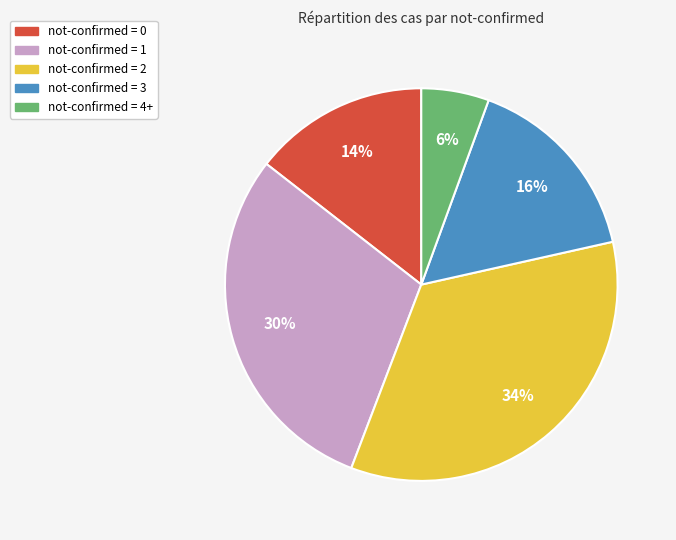

To the nearest percent, what is the average slice percentage?

20%